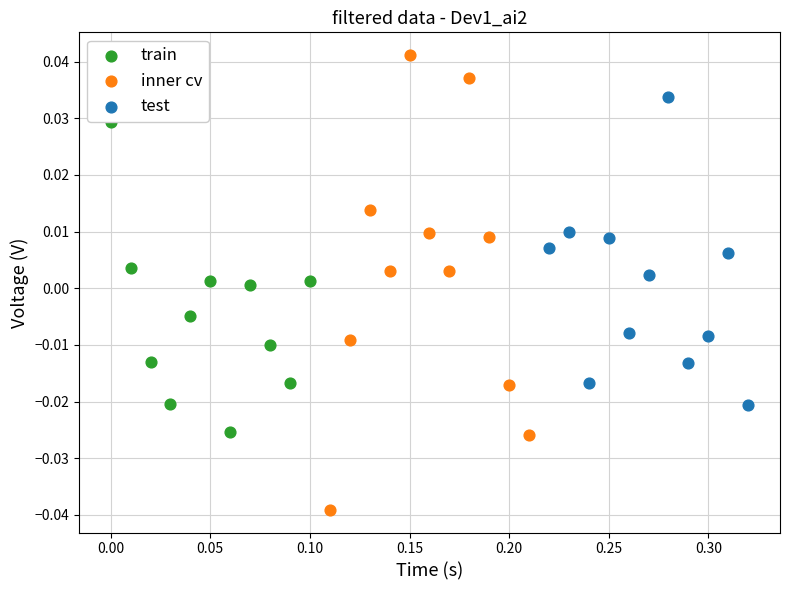

What are all the series names shown in the legend?

train, inner cv, test